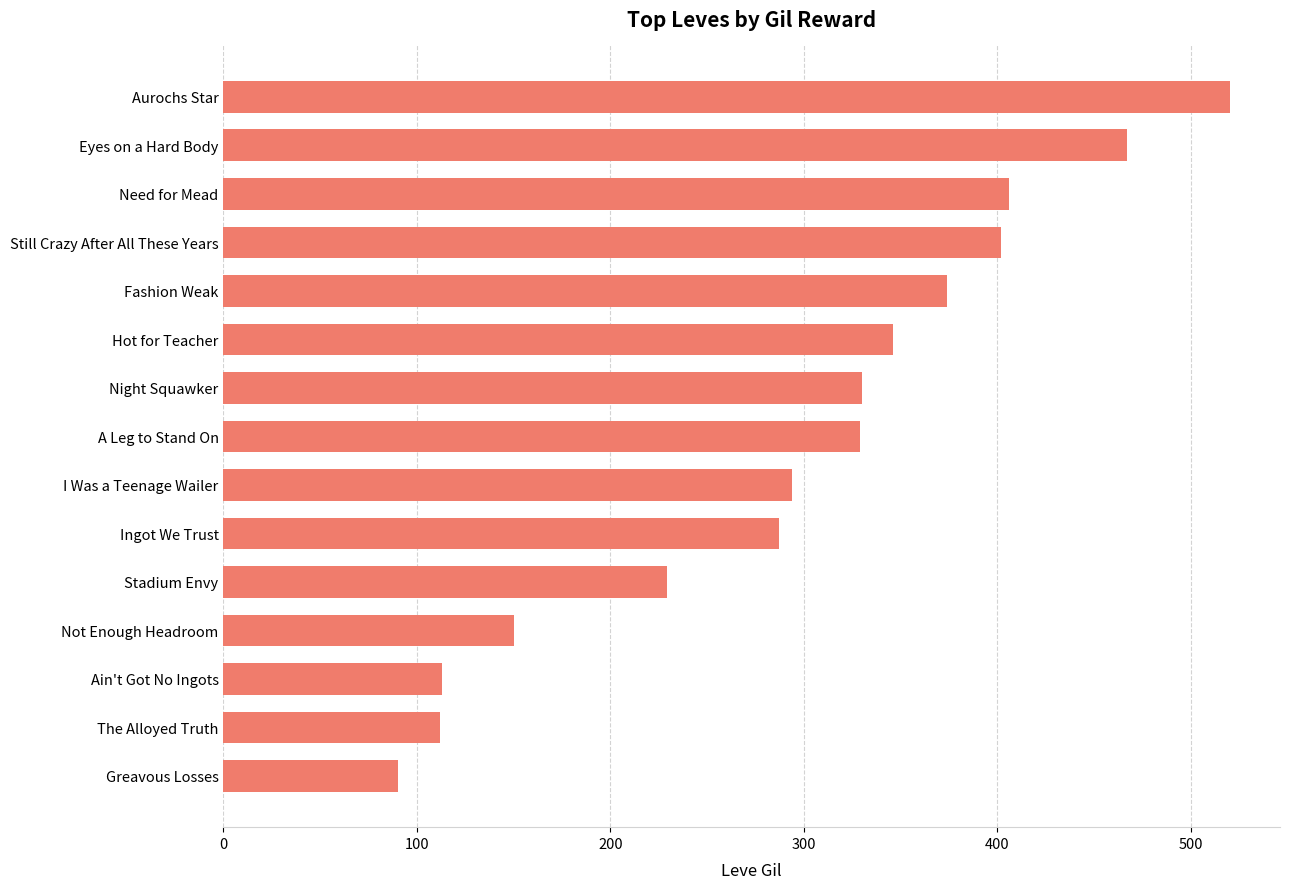

What is the maximum value shown in the chart?

520